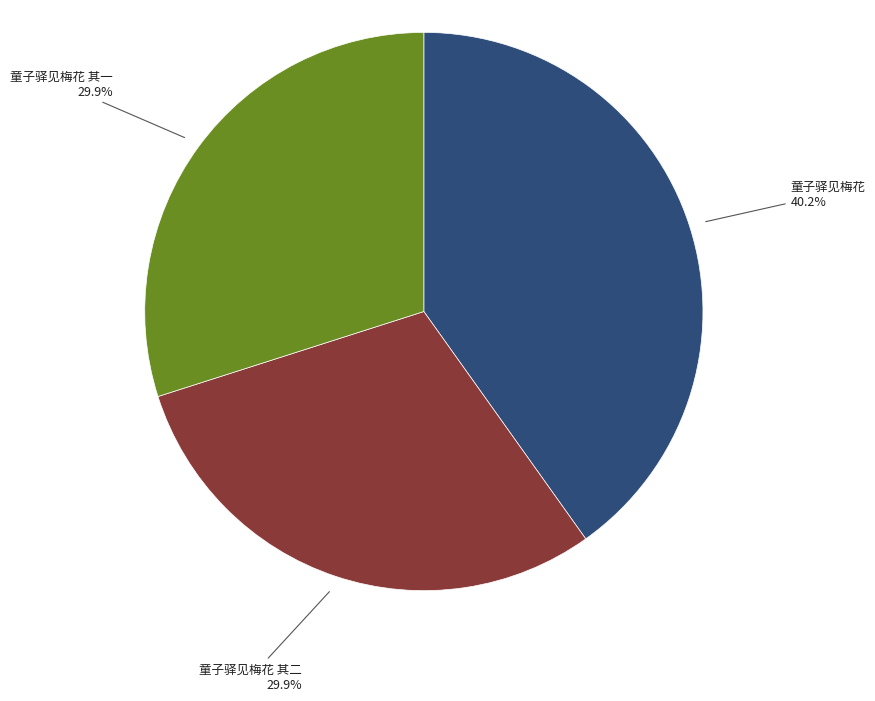

Does any single category account for the majority?

No